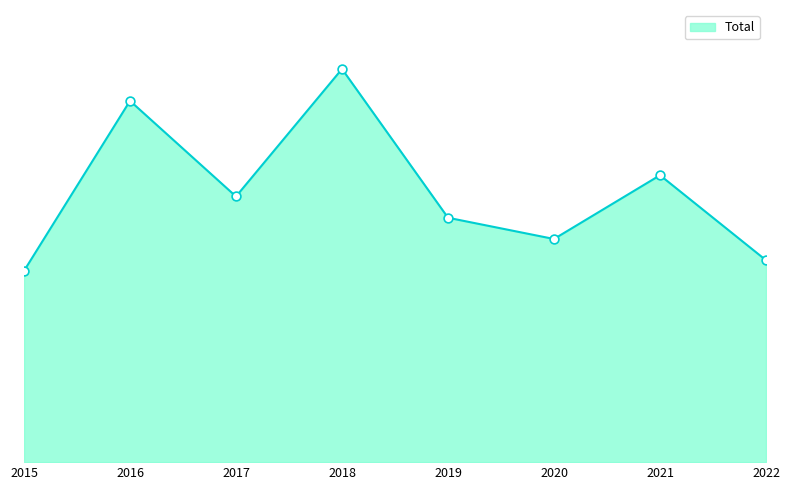

What is the change in value from 2018 to 2020?

-16